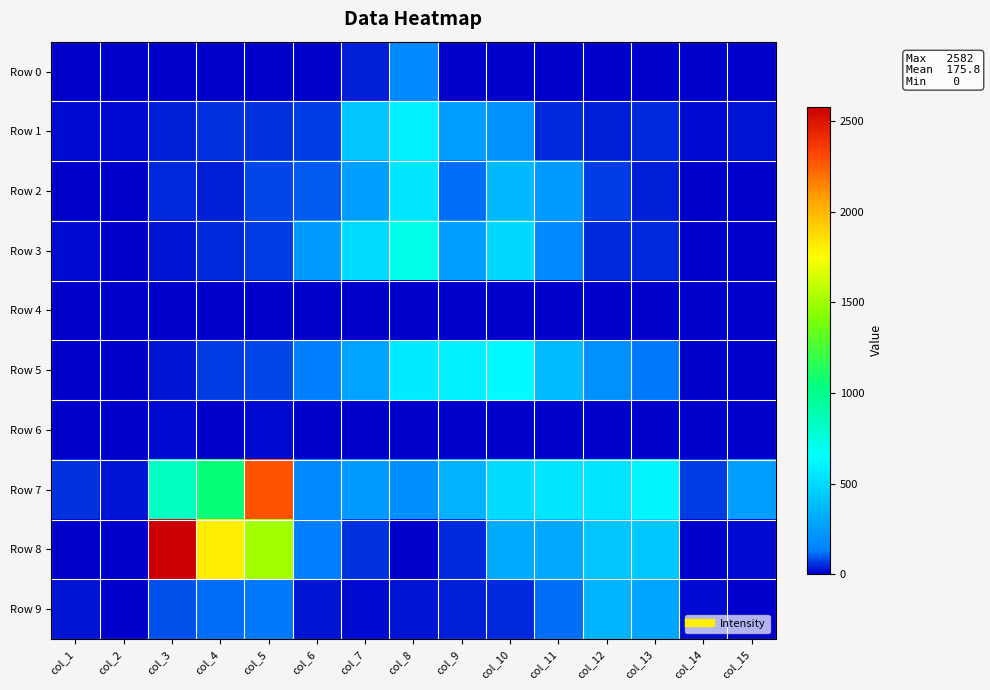

Reading left to right, list all the values displayed in this chart.

Row 0: col_1=0	col_2=0	col_3=0	col_4=8	col_5=2	col_6=0	col_7=39	col_8=176	col_9=0	col_10=0	col_11=0	col_12=0	col_13=0	col_14=0	col_15=0
Row 1: col_1=20	col_2=18	col_3=38	col_4=55	col_5=57	col_6=65	col_7=416	col_8=590	col_9=257	col_10=207	col_11=44	col_12=38	col_13=49	col_14=20	col_15=21
Row 2: col_1=6	col_2=3	col_3=42	col_4=38	col_5=72	col_6=94	col_7=255	col_8=553	col_9=120	col_10=365	col_11=236	col_12=69	col_13=36	col_14=2	col_15=7
Row 3: col_1=15	col_2=0	col_3=25	col_4=41	col_5=61	col_6=234	col_7=513	col_8=711	col_9=256	col_10=495	col_11=167	col_12=48	col_13=42	col_14=0	col_15=1
Row 4: col_1=4	col_2=6	col_3=1	col_4=0	col_5=0	col_6=0	col_7=0	col_8=0	col_9=1	col_10=4	col_11=3	col_12=0	col_13=0	col_14=0	col_15=0
Row 5: col_1=0	col_2=0	col_3=30	col_4=64	col_5=72	col_6=140	col_7=276	col_8=573	col_9=592	col_10=632	col_11=380	col_12=210	col_13=130	col_14=0	col_15=0
Row 6: col_1=0	col_2=0	col_3=13	col_4=7	col_5=12	col_6=0	col_7=0	col_8=0	col_9=1	col_10=0	col_11=0	col_12=0	col_13=0	col_14=0	col_15=0
Row 7: col_1=51	col_2=25	col_3=837	col_4=1054	col_5=2289	col_6=166	col_7=248	col_8=195	col_9=334	col_10=512	col_11=552	col_12=537	col_13=611	col_14=69	col_15=253
Row 8: col_1=0	col_2=0	col_3=2582	col_4=1813	col_5=1510	col_6=133	col_7=60	col_8=9	col_9=42	col_10=308	col_11=295	col_12=417	col_13=425	col_14=0	col_15=20
Row 9: col_1=26	col_2=0	col_3=81	col_4=112	col_5=130	col_6=22	col_7=12	col_8=21	col_9=36	col_10=49	col_11=111	col_12=349	col_13=292	col_14=11	col_15=0